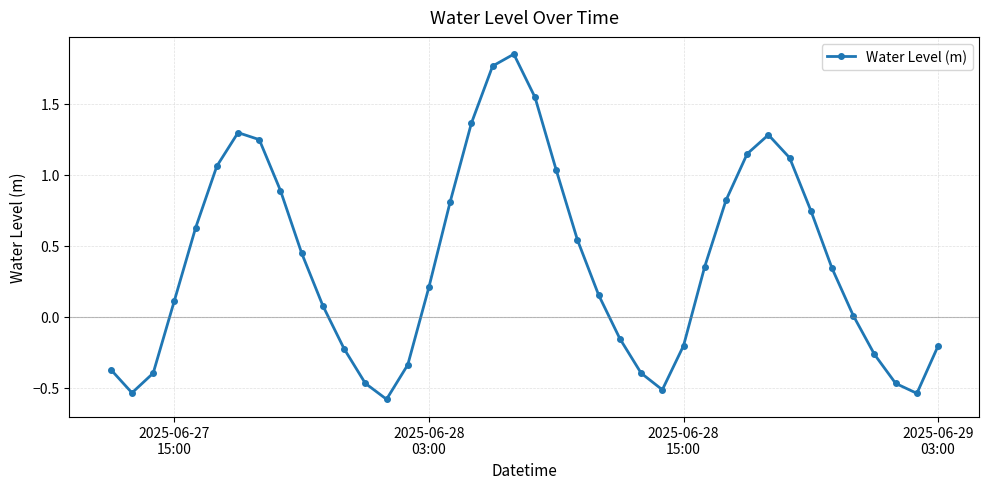

What is the difference between the second highest and second lowest values?

2.3